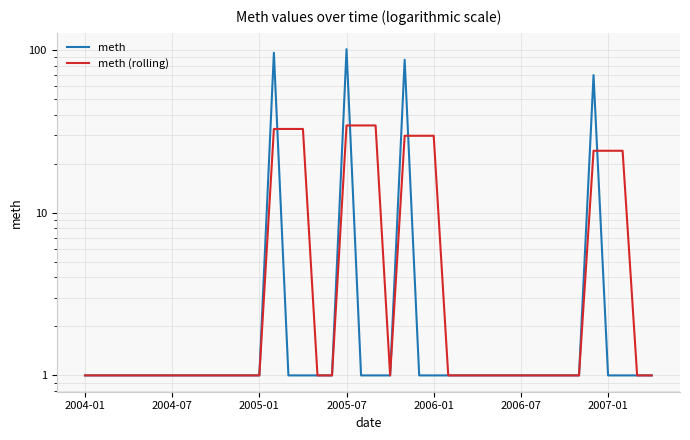

Between which two adjacent categories do meth and meth (rolling) first intersect?

13 and 14